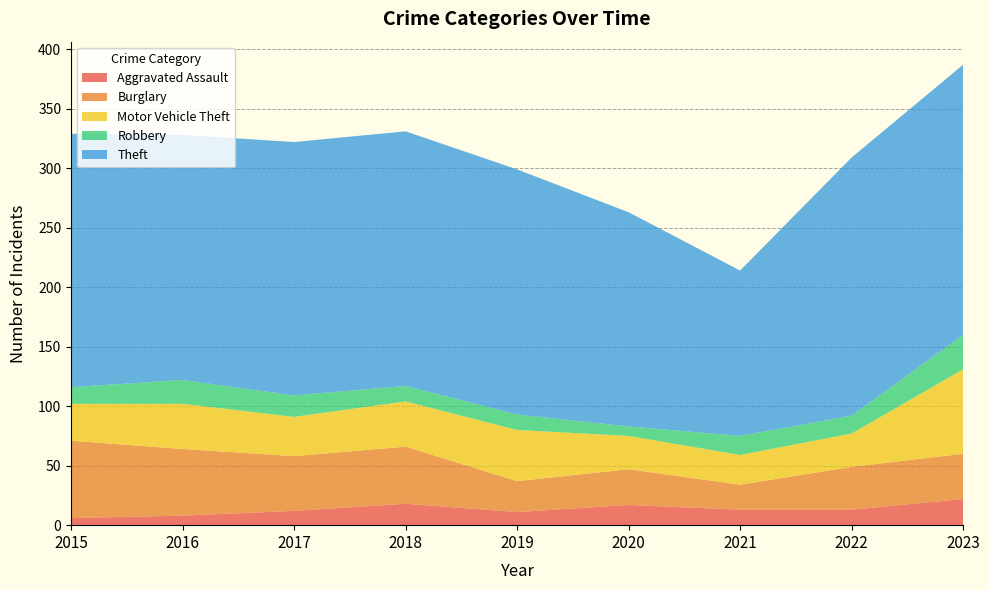

Reading right to left, extract all data points from this chart.

Aggravated Assault: 22	13	13	17	11	18	12	8	6
Burglary: 38	36	21	30	26	48	46	56	65
Motor Vehicle Theft: 71	28	25	28	43	38	33	38	31
Robbery: 29	15	16	8	13	13	18	20	14
Theft: 227	217	139	180	206	214	213	206	213